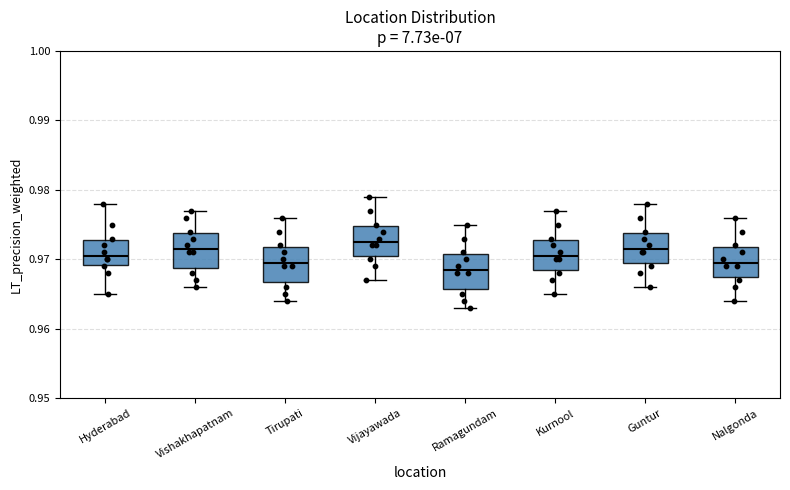

Reading left to right, transcribe this box plot: for each box, give where its median line is, the range the box spans, and where its two whiskers end, as read against the y-axis. The values are not printed on the chart, so give them approximately, as read against the axis.

Hyderabad: median 0.971, box 0.969 to 0.973, whiskers 0.965 to 0.978
Vishakhapatnam: median 0.972, box 0.969 to 0.974, whiskers 0.966 to 0.977
Tirupati: median 0.970, box 0.967 to 0.972, whiskers 0.964 to 0.976
Vijayawada: median 0.973, box 0.971 to 0.975, whiskers 0.967 to 0.979
Ramagundam: median 0.969, box 0.966 to 0.971, whiskers 0.963 to 0.975
Kurnool: median 0.971, box 0.969 to 0.973, whiskers 0.965 to 0.977
Guntur: median 0.972, box 0.970 to 0.974, whiskers 0.966 to 0.978
Nalgonda: median 0.970, box 0.968 to 0.972, whiskers 0.964 to 0.976